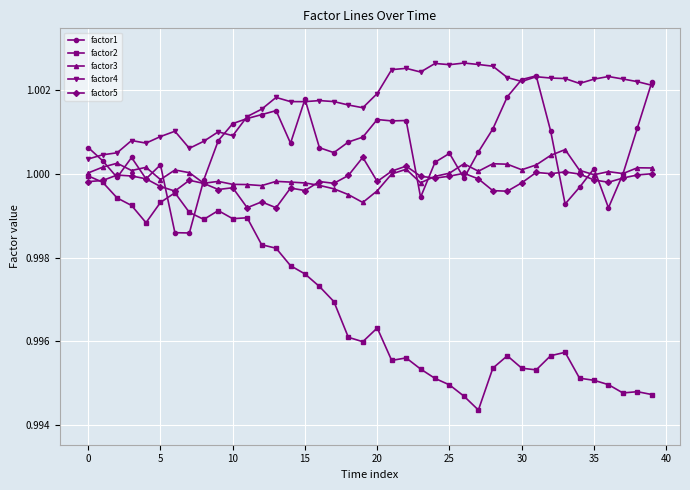

Rank the series by their maximum value, from lowest to highest.

factor2, factor5, factor3, factor1, factor4